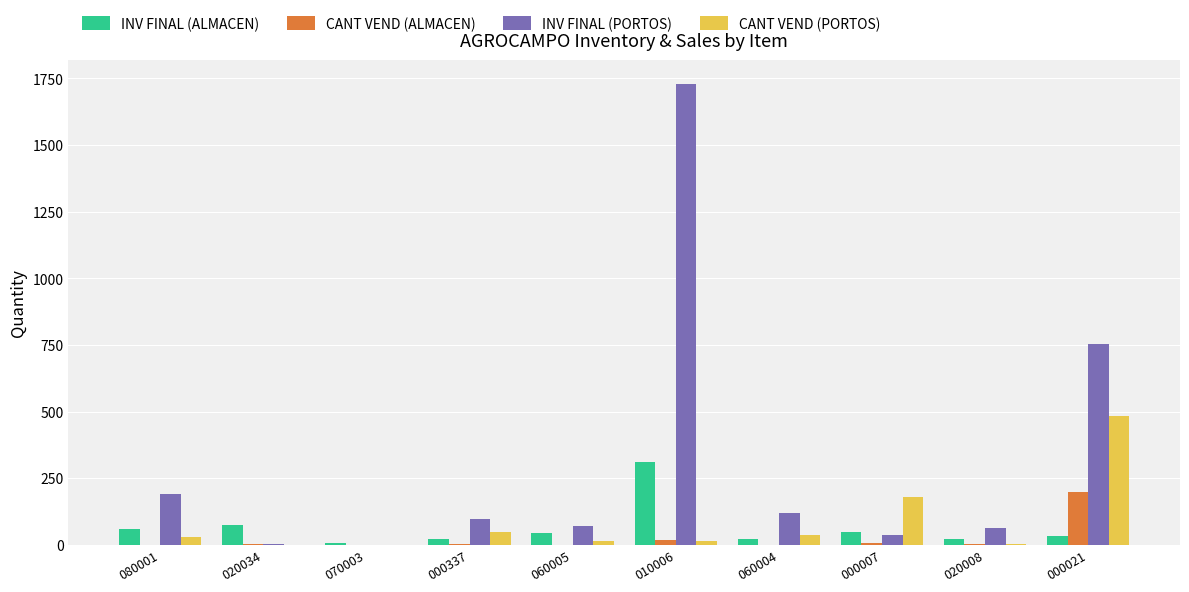

At which category is the sum across all series the highest?

010006